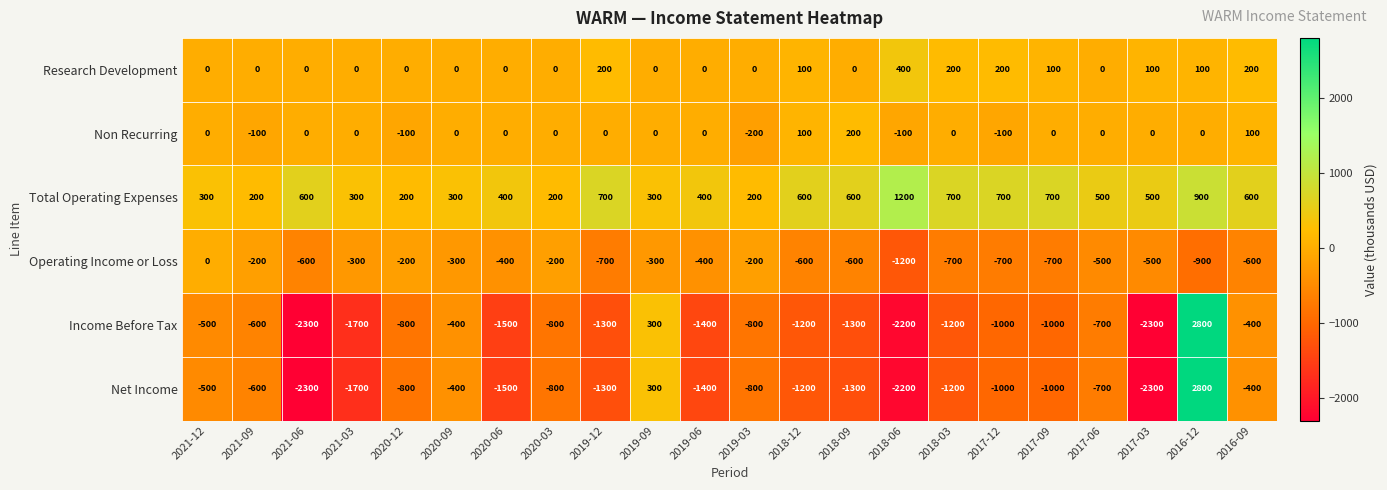

The Total Operating Expenses series shows 200 at 2020-03. True or false?

True